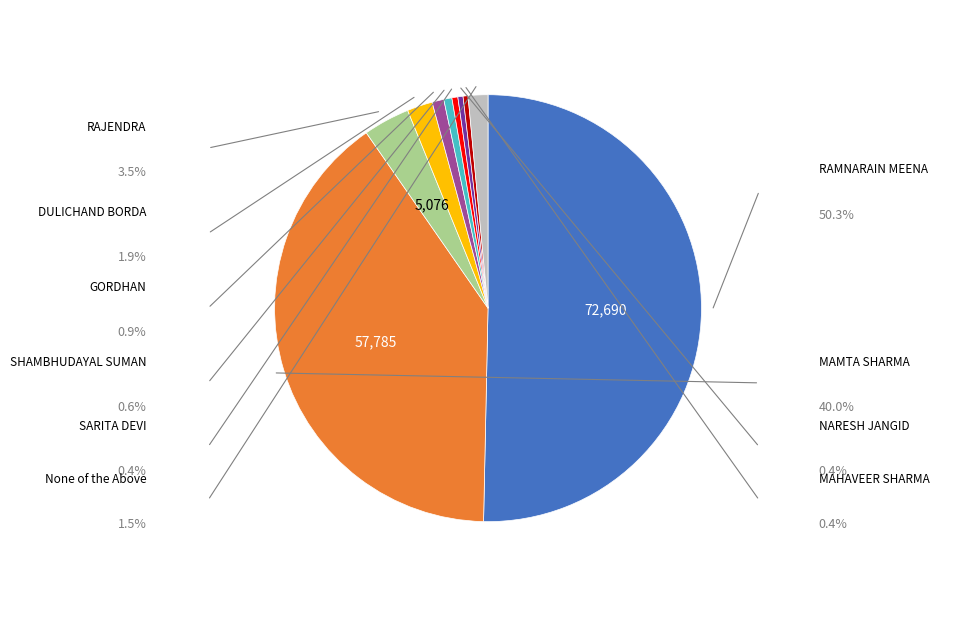

Which slice represents more than half of the pie?

RAMNARAIN MEENA